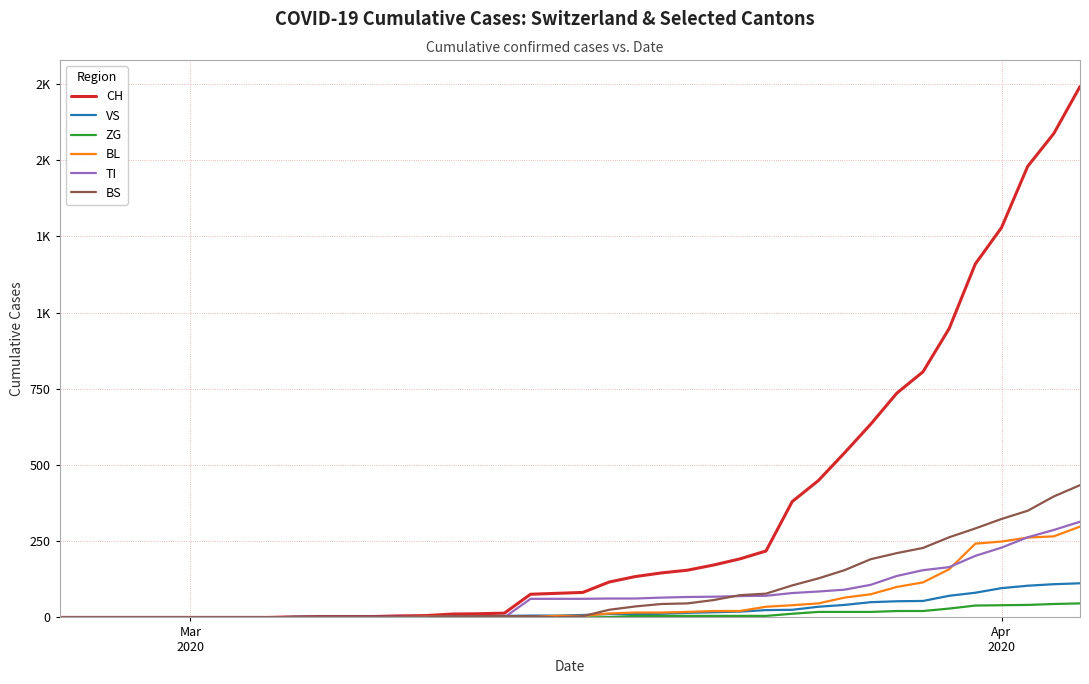

What is the average value of the TI series?

69